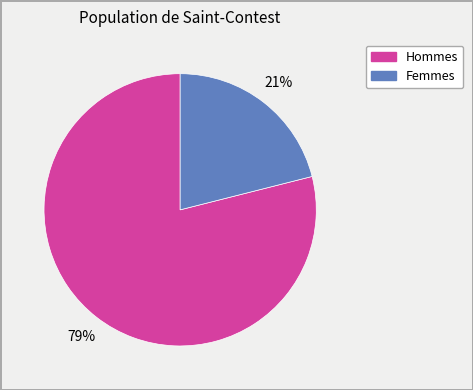

Count the number of slices in the pie.

2